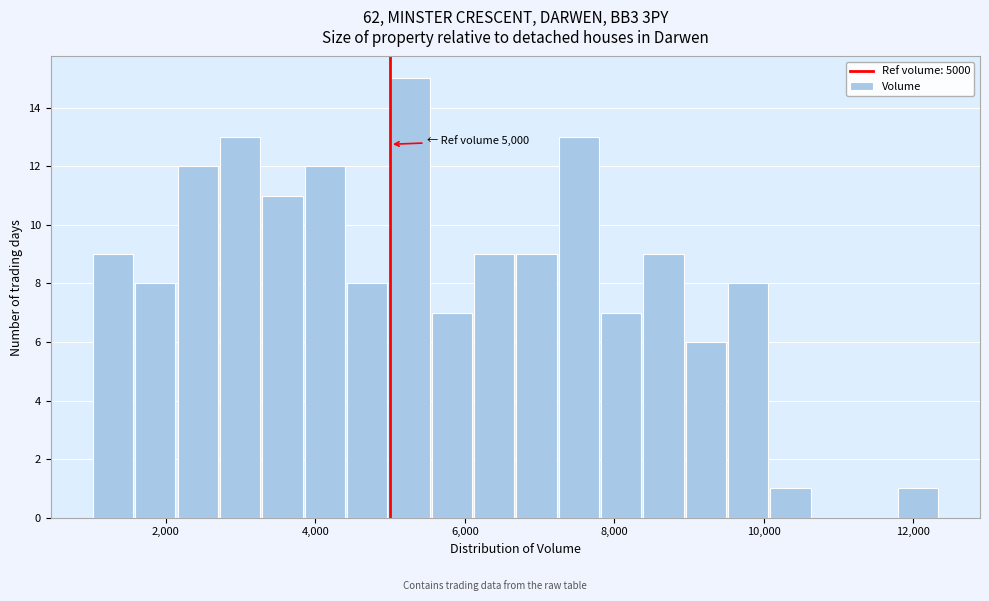

Read against the x-axis, roughly where is the centre of the tallest bar?

5200